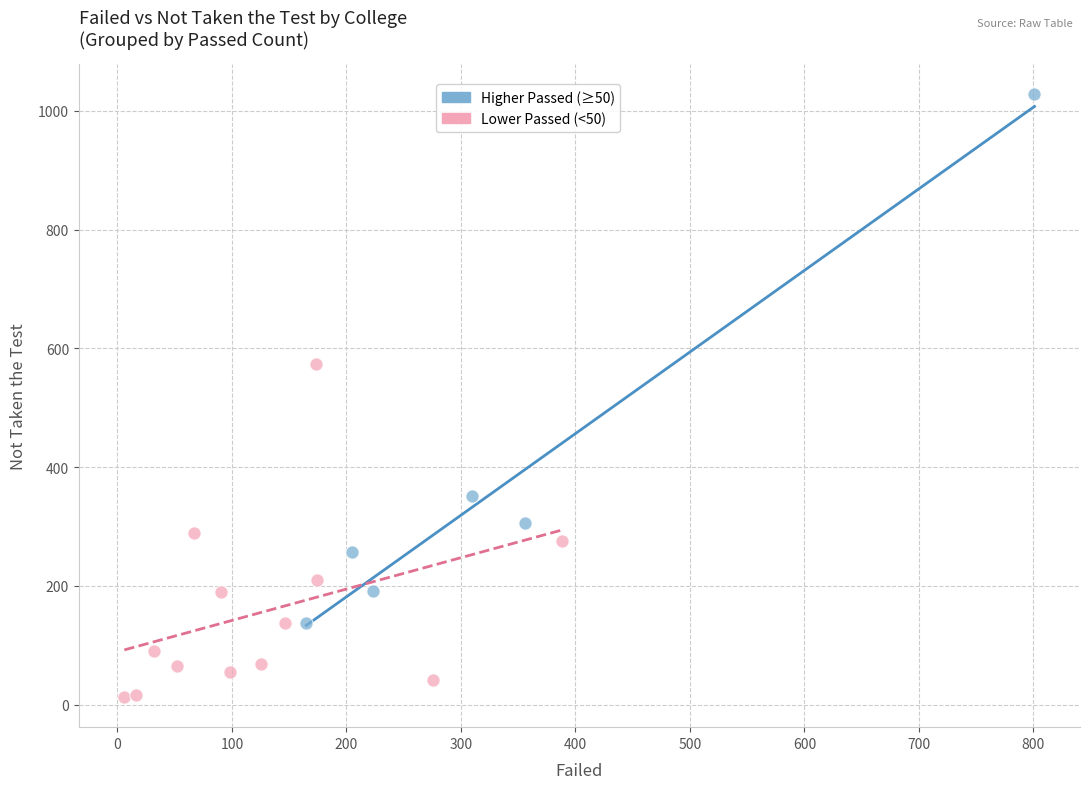

What are all the series names shown in the legend?

Higher Passed (≥50), Lower Passed (<50)